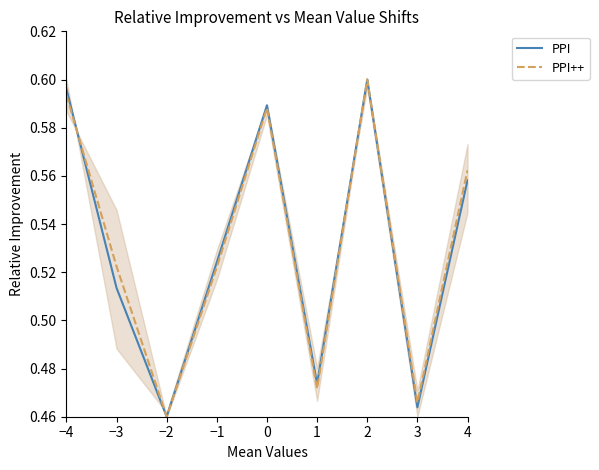

At which label does PPI++ reach its peak?

2